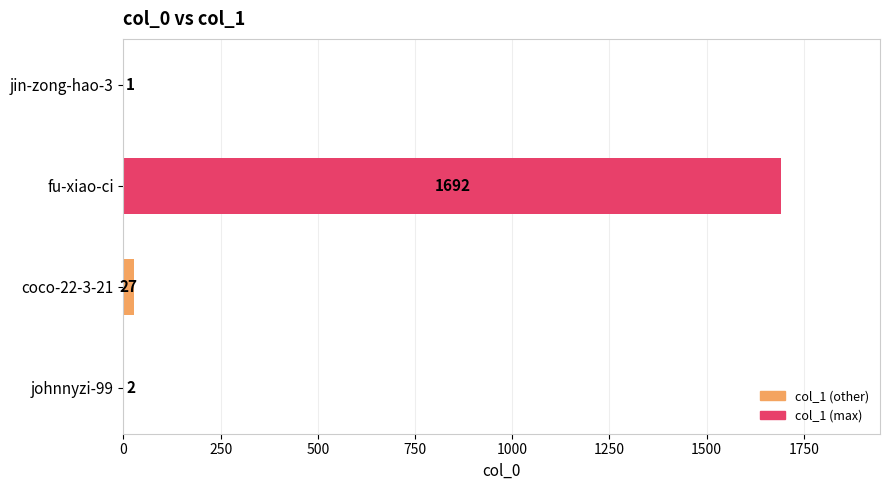

The value at johnnyzi-99 is 2. True or false?

True